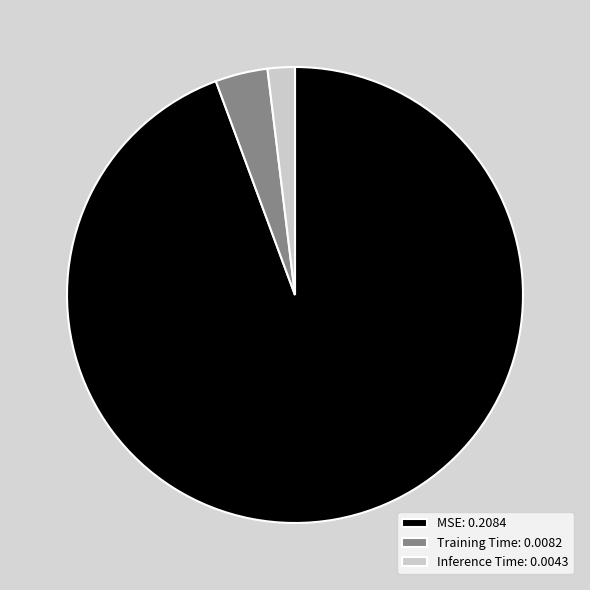

How many segments does this pie chart have?

3